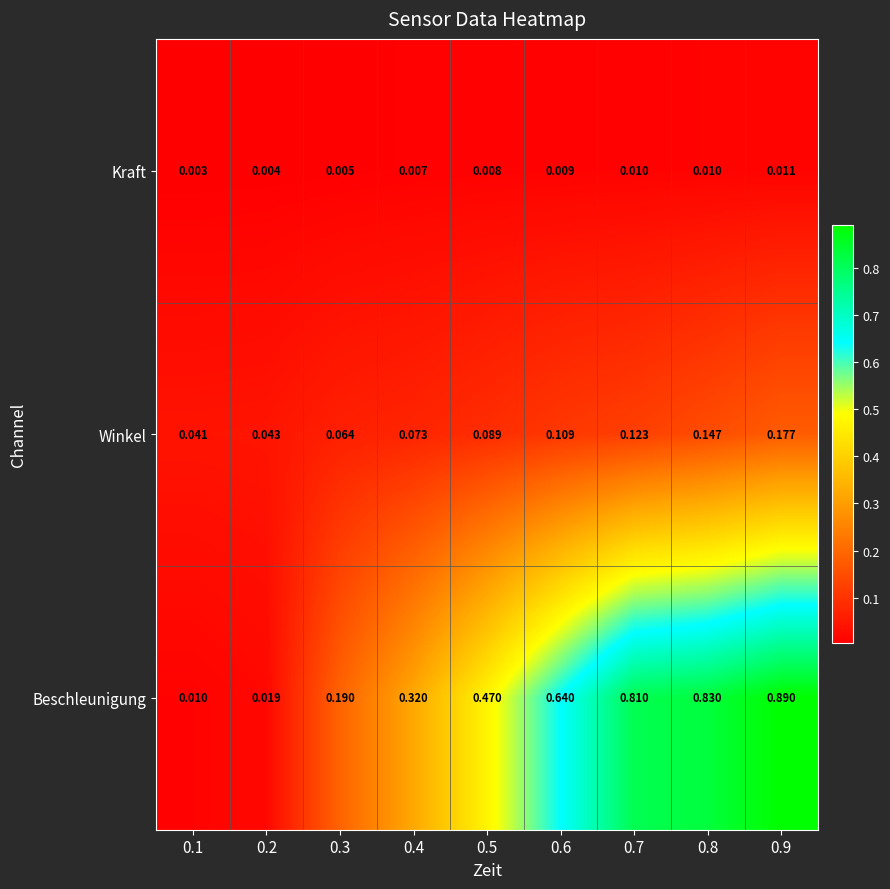

List the series in order of their peak value, highest first.

Beschleunigung, Winkel, Kraft